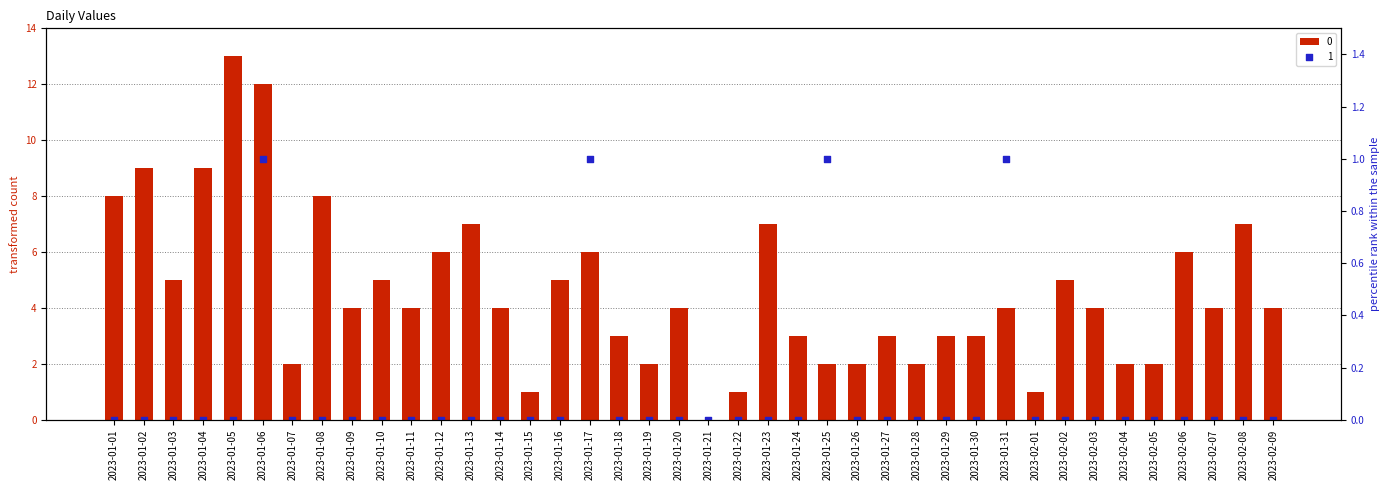

At how many categories does at least one series exceed 6?

9